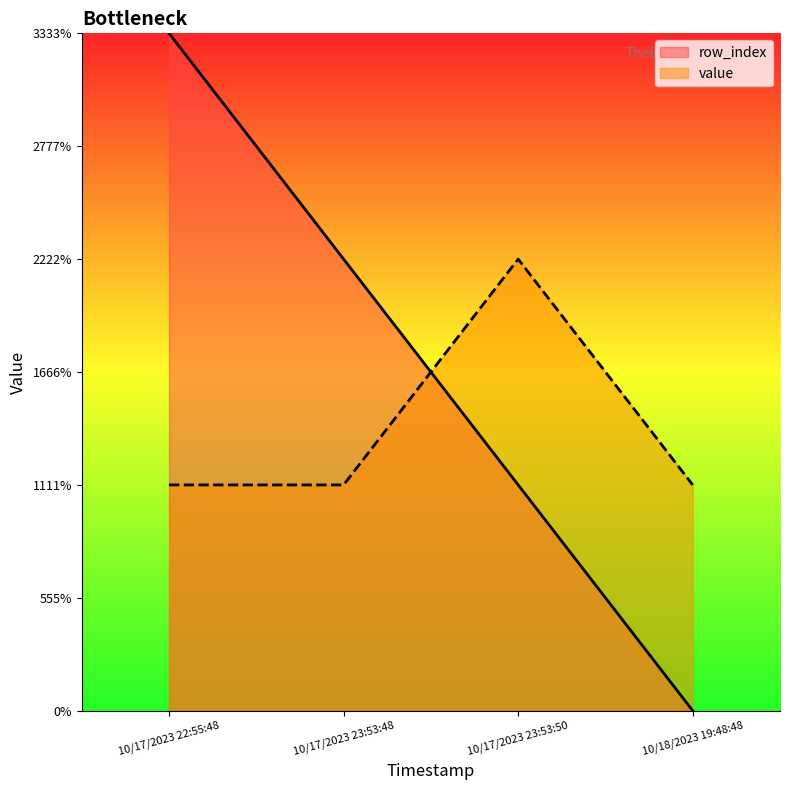

What is the average value of the row_index series?

2